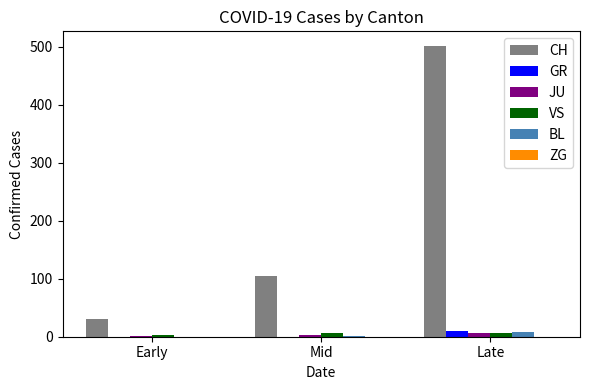

What is the maximum value shown in the chart?

501.4